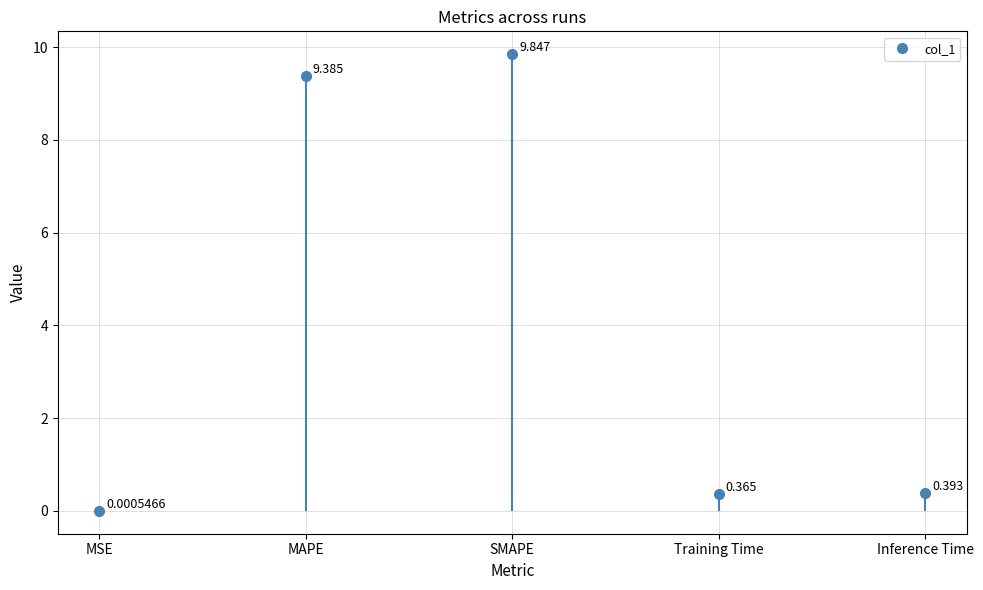

At which category does the data reach its first local peak?

SMAPE